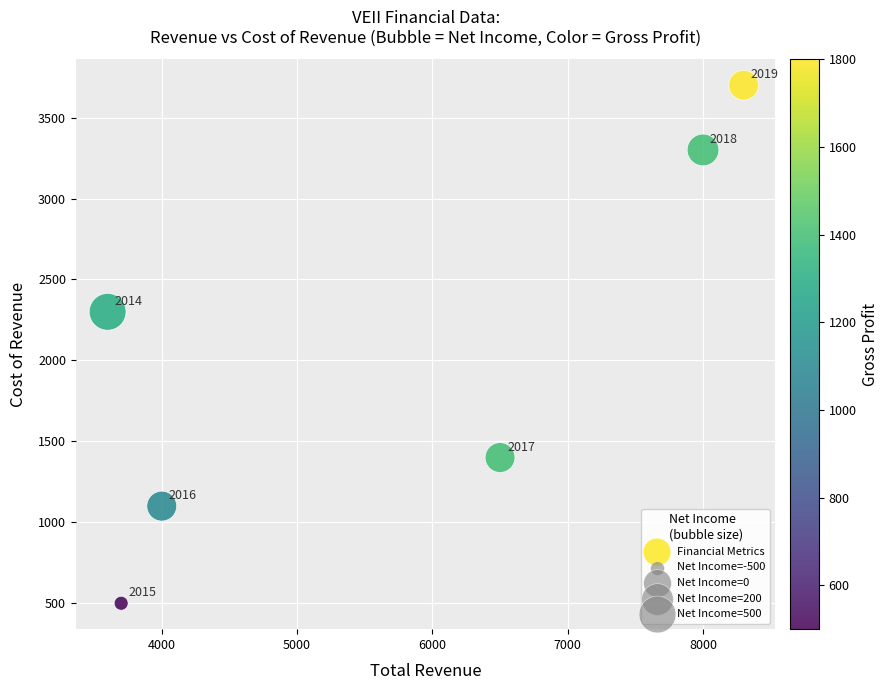

What is the range of X values (max minus min)?

4700